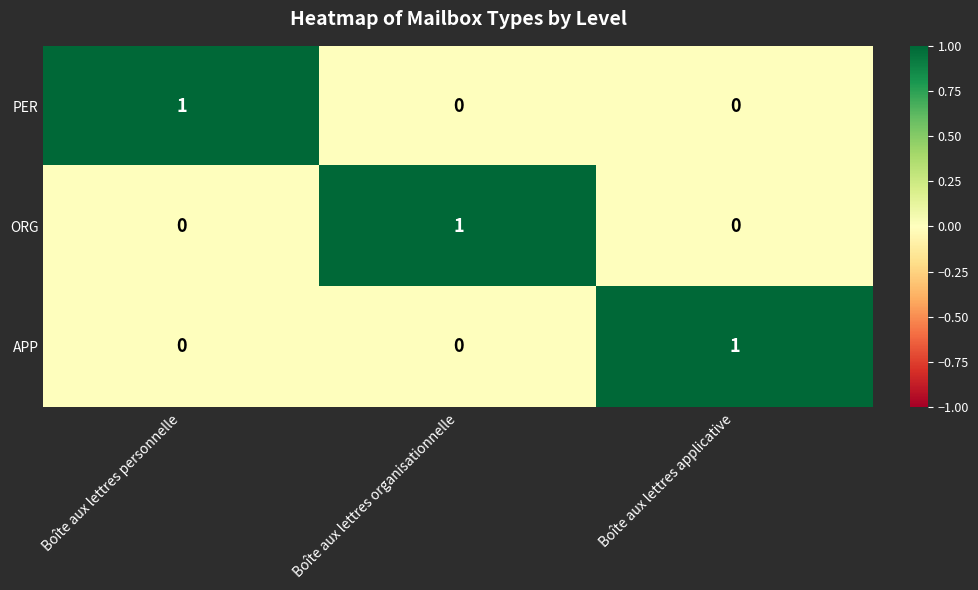

What is the spread (max minus min) of values at Boîte aux lettres applicative?

1